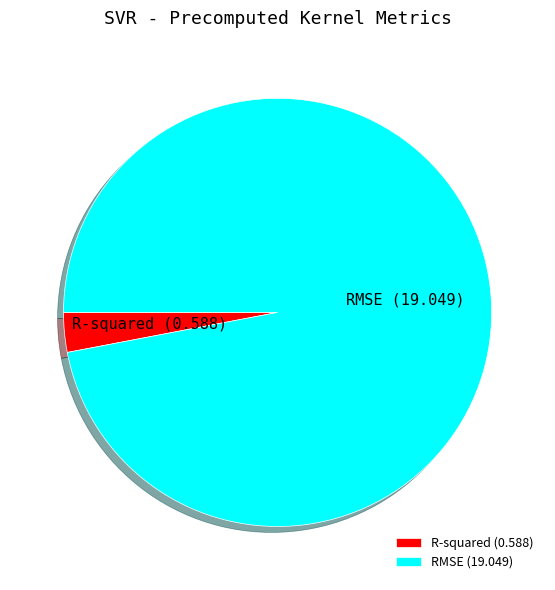

Is there any slice that represents more than half of the pie?

Yes